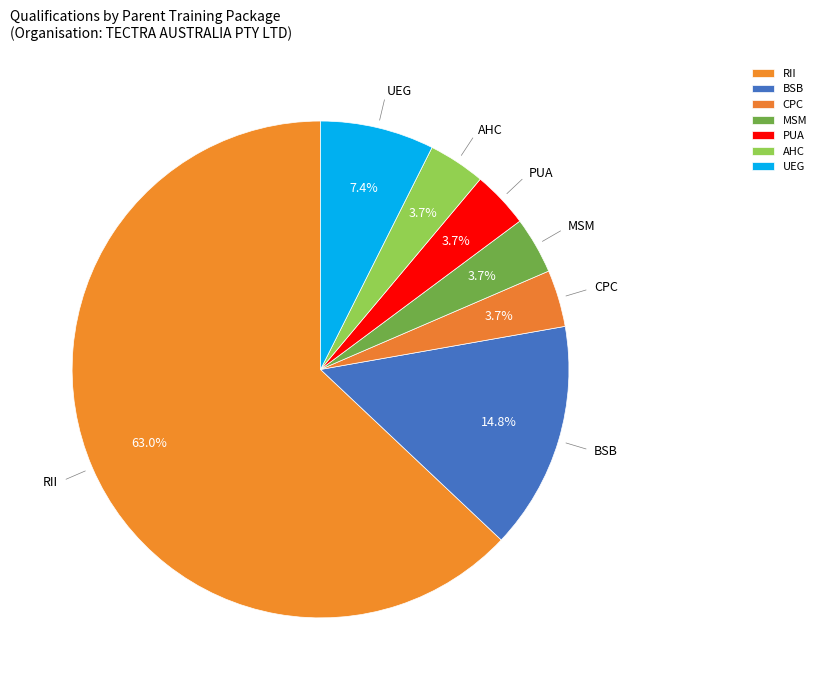

Which category has the biggest portion of the pie?

RII